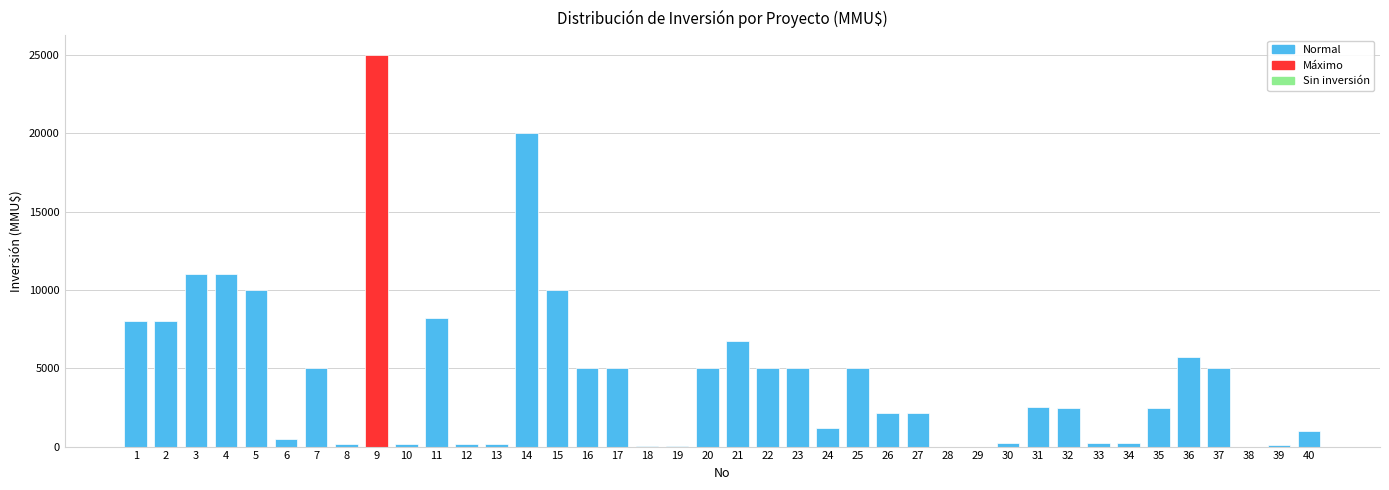

What is the sum of all values?

179550